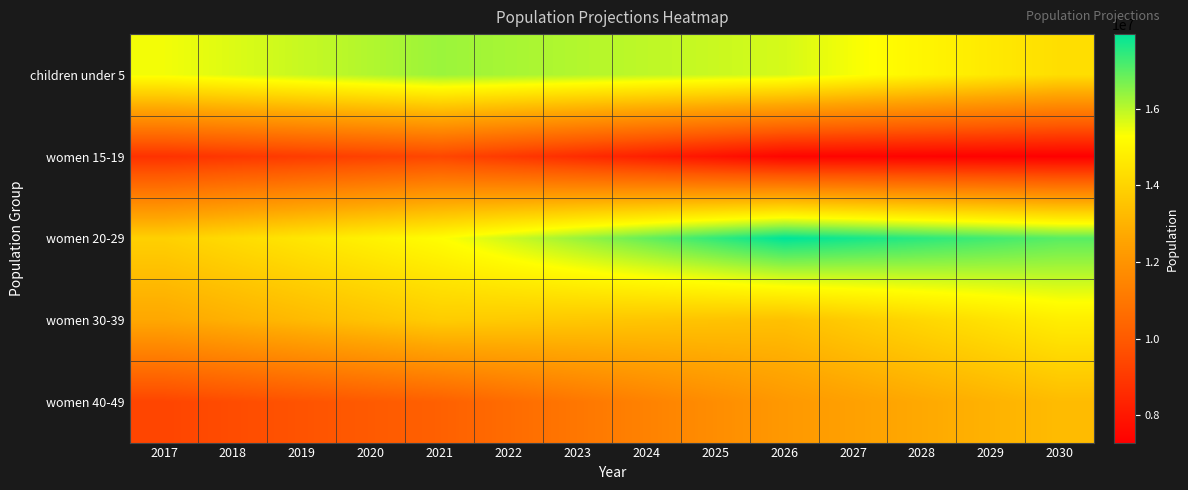

Which has a higher value, 2024 or 2019?

2024